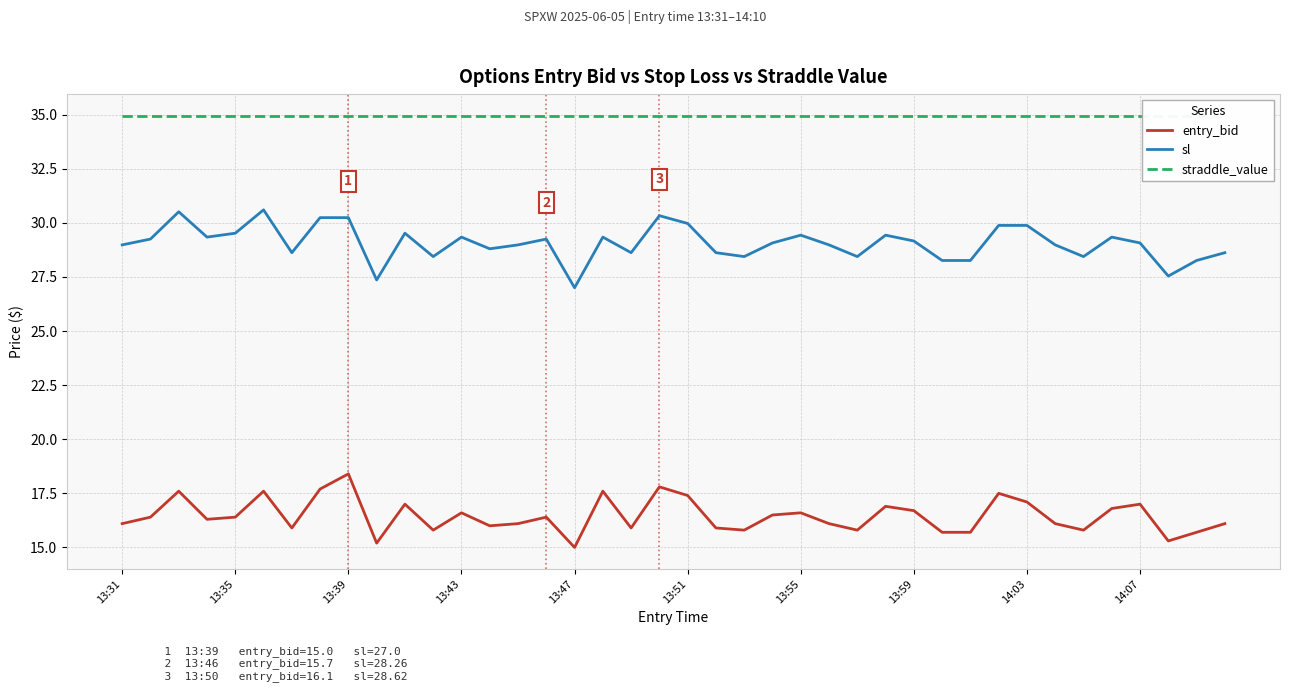

True or false: sl and entry_bid intersect in this chart.

False